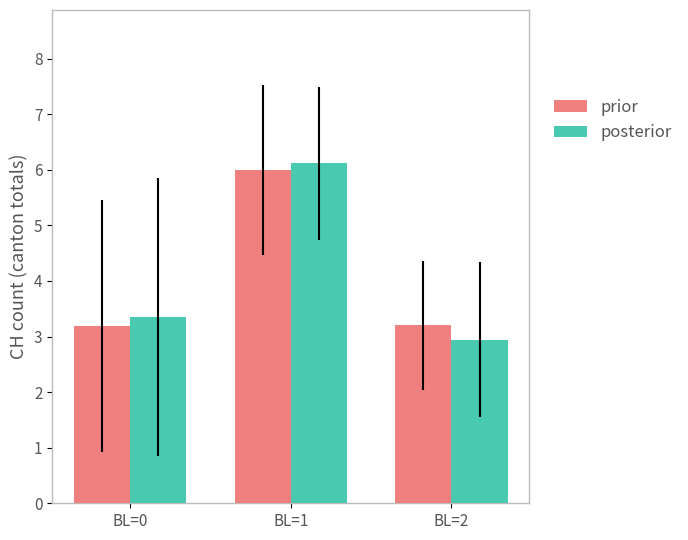

Reading left to right, extract all data points from this chart.

prior: BL=0=3.2	BL=1=6.0	BL=2=3.2
posterior: BL=0=3.3	BL=1=6.1	BL=2=2.9